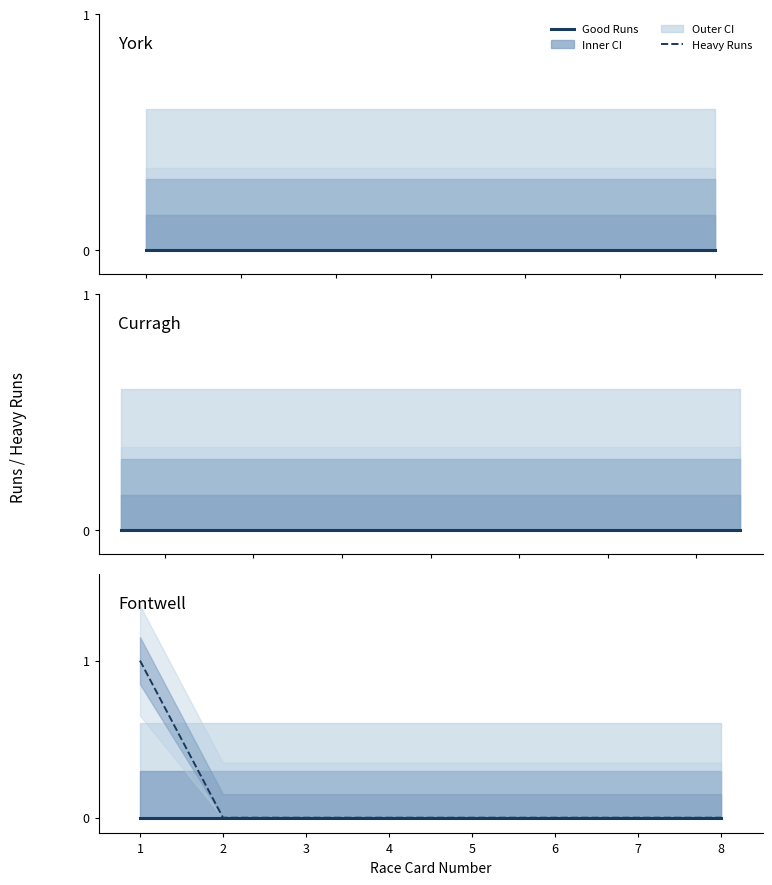

True or false: Good Runs and Heavy Runs intersect in this chart.

False